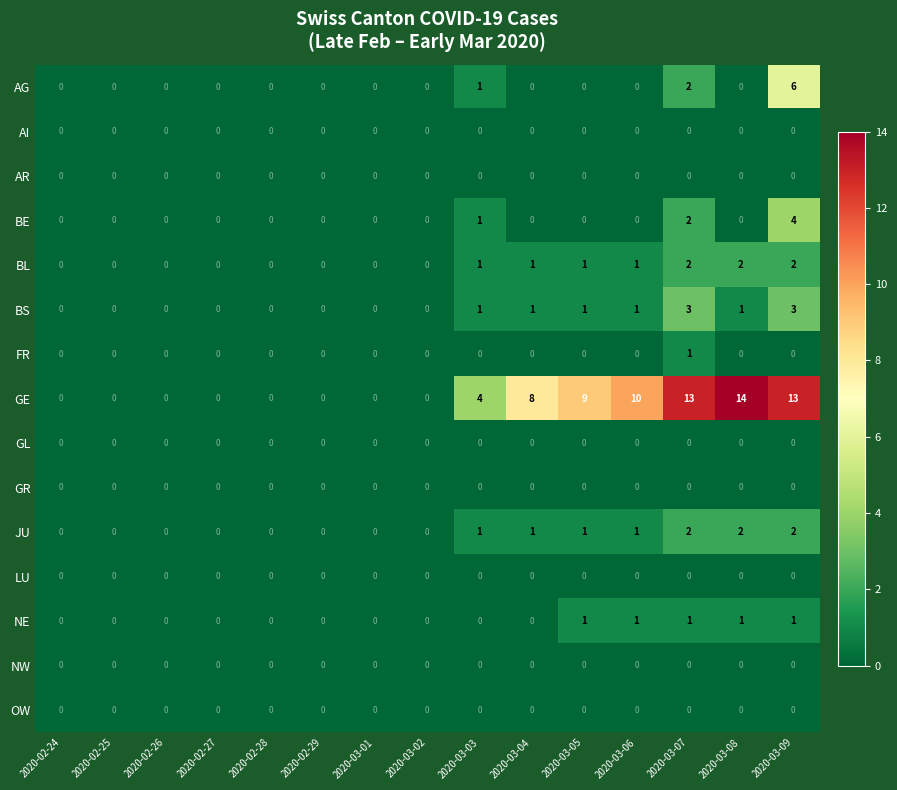

How many categories are shown in the chart?

15